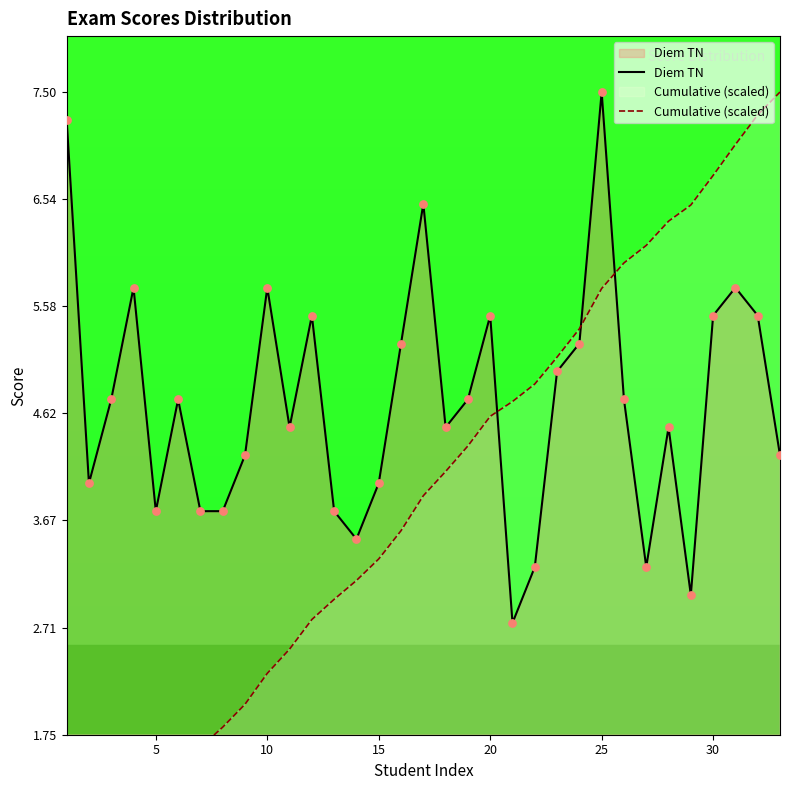

Is the value of Diem TN at 25 greater than the value of Cumulative (scaled) at 5?

Yes